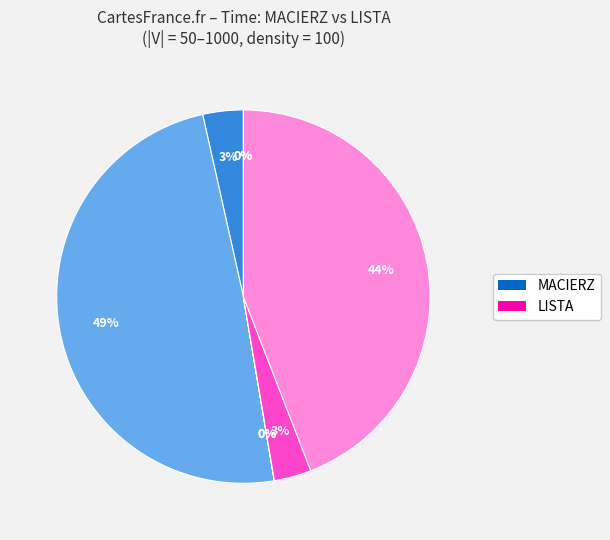

Is there any slice that represents more than half of the pie?

No